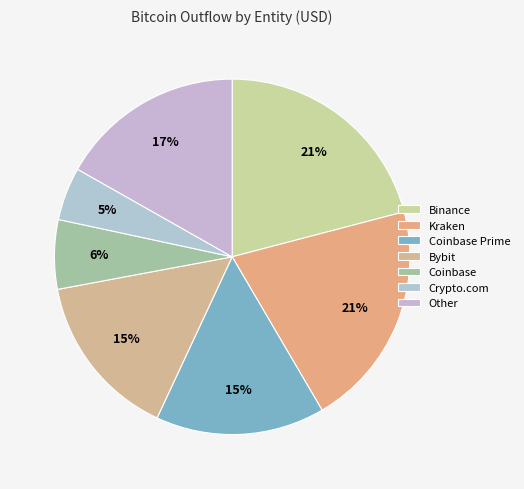

Is the sum of Binance and Coinbase greater than half?

No